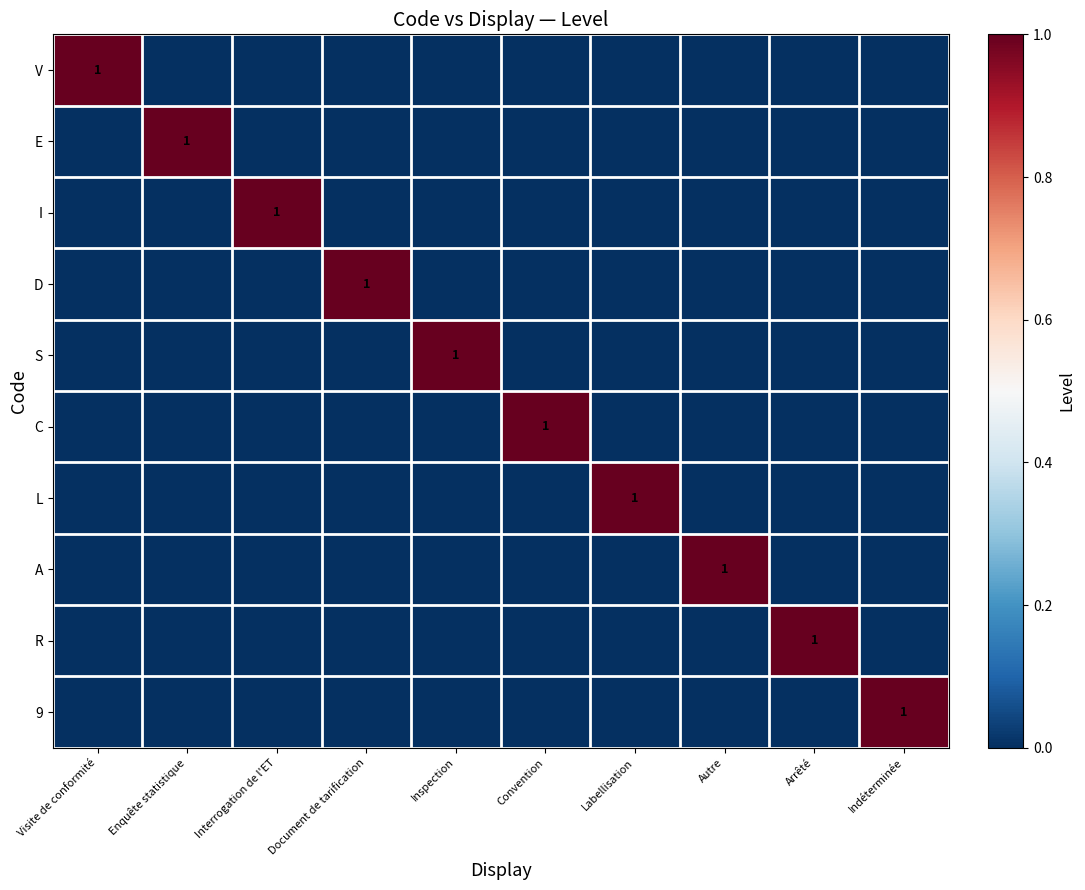

Is it true that R equals 1 at Arrêté?

True